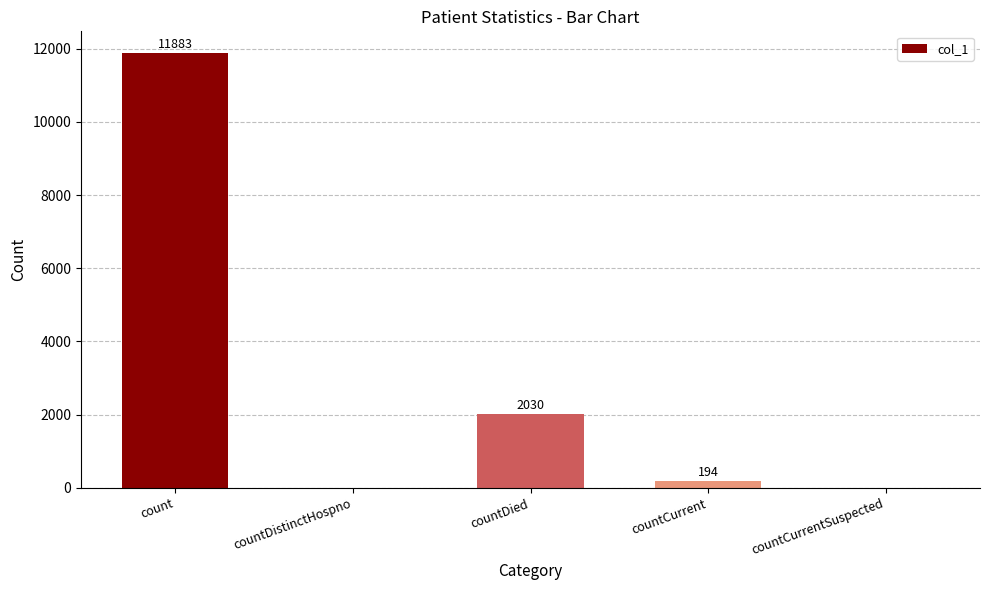

Between countDied and countCurrentSuspected, which is larger?

countDied